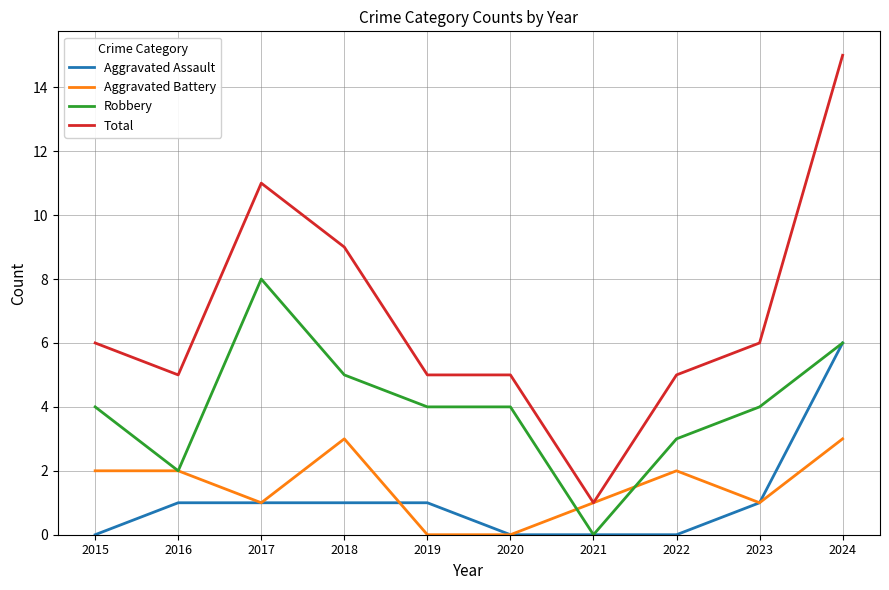

Which series changed the most between 2015 and 2016?

Robbery